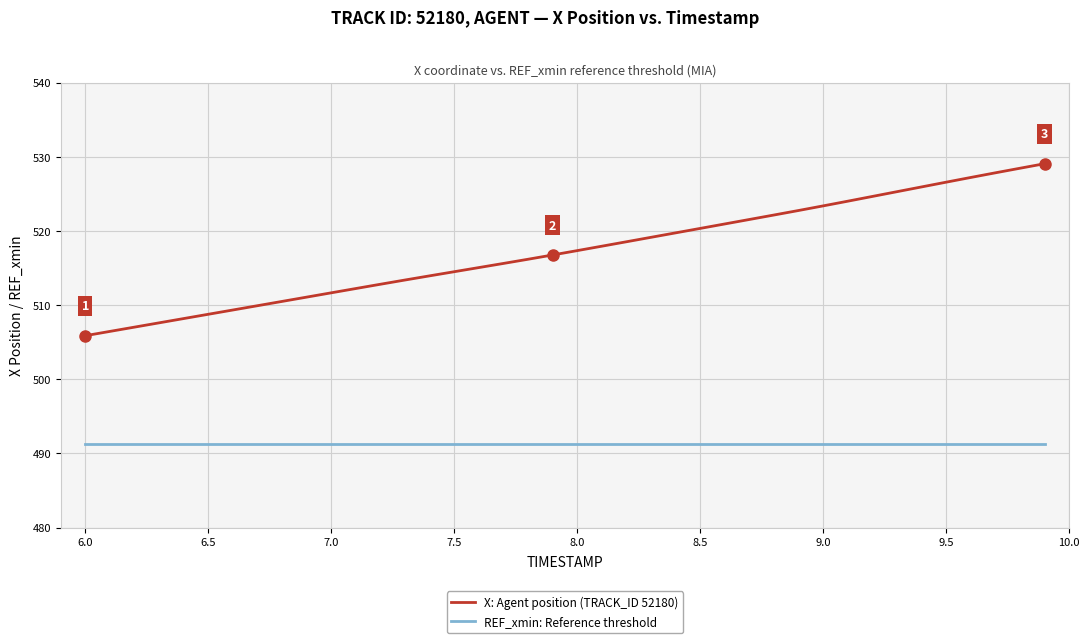

Which series has the largest total across all categories?

X: Agent position (TRACK_ID 52180)